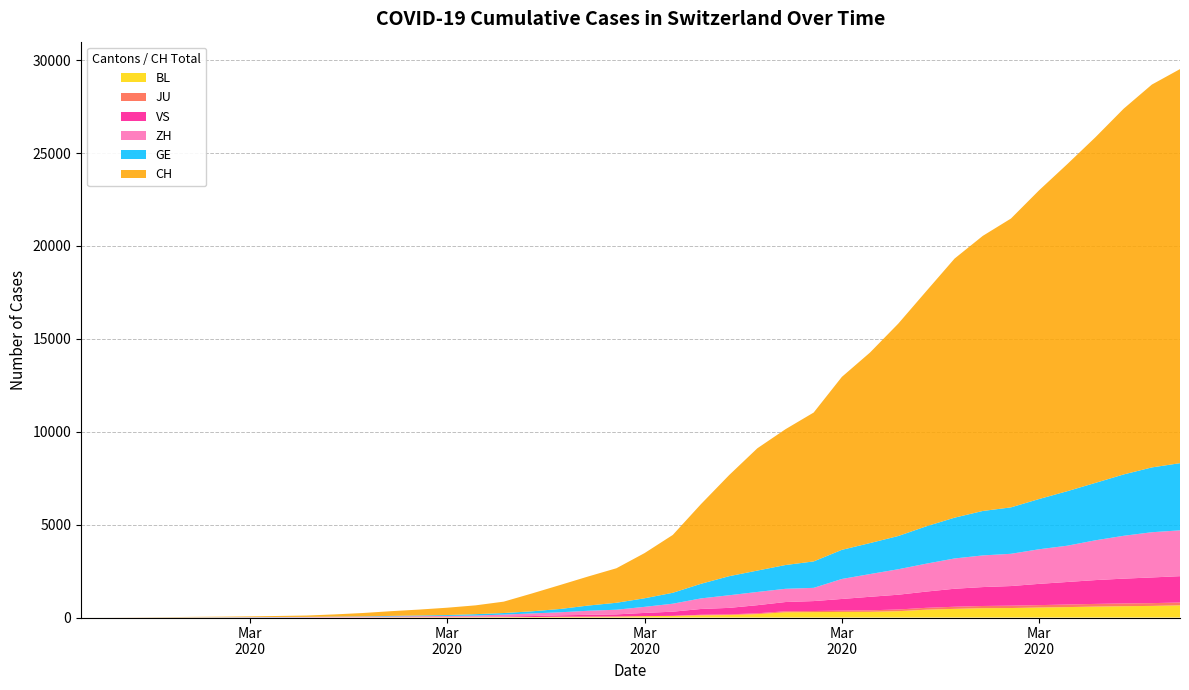

Reading left to right, list all the values displayed in this chart.

BL: 2020-02-25=0	2020-02-26=0	2020-02-27=1	2020-02-28=1	2020-02-29=2	2020-03-01=2	2020-03-02=2	2020-03-03=2	2020-03-04=2	2020-03-05=6	2020-03-06=6	2020-03-07=15	2020-03-08=19	2020-03-09=20	2020-03-10=22	2020-03-11=26	2020-03-12=26	2020-03-13=42	2020-03-14=47	2020-03-15=54	2020-03-16=76	2020-03-17=89	2020-03-18=116	2020-03-19=134	2020-03-20=184	2020-03-21=282	2020-03-22=289	2020-03-23=302	2020-03-24=306	2020-03-25=341	2020-03-26=422	2020-03-27=466	2020-03-28=502	2020-03-29=511	2020-03-30=539	2020-03-31=561	2020-04-01=588	2020-04-02=610	2020-04-03=625	2020-04-04=656
JU: 2020-02-25=0	2020-02-26=0	2020-02-27=0	2020-02-28=0	2020-02-29=0	2020-03-01=0	2020-03-02=0	2020-03-03=0	2020-03-04=0	2020-03-05=0	2020-03-06=0	2020-03-07=0	2020-03-08=0	2020-03-09=0	2020-03-10=0	2020-03-11=0	2020-03-12=0	2020-03-13=0	2020-03-14=0	2020-03-15=0	2020-03-16=0	2020-03-17=0	2020-03-18=32	2020-03-19=36	2020-03-20=44	2020-03-21=54	2020-03-22=61	2020-03-23=69	2020-03-24=82	2020-03-25=92	2020-03-26=100	2020-03-27=114	2020-03-28=119	2020-03-29=127	2020-03-30=128	2020-03-31=140	2020-04-01=145	2020-04-02=149	2020-04-03=149	2020-04-04=154
VS: 2020-02-25=0	2020-02-26=0	2020-02-27=0	2020-02-28=1	2020-02-29=1	2020-03-01=2	2020-03-02=3	2020-03-03=3	2020-03-04=4	2020-03-05=5	2020-03-06=6	2020-03-07=7	2020-03-08=12	2020-03-09=17	2020-03-10=22	2020-03-11=30	2020-03-12=53	2020-03-13=76	2020-03-14=98	2020-03-15=115	2020-03-16=172	2020-03-17=225	2020-03-18=312	2020-03-19=349	2020-03-20=436	2020-03-21=498	2020-03-22=535	2020-03-23=628	2020-03-24=728	2020-03-25=794	2020-03-26=875	2020-03-27=969	2020-03-28=1018	2020-03-29=1056	2020-03-30=1145	2020-03-31=1212	2020-04-01=1282	2020-04-02=1334	2020-04-03=1383	2020-04-04=1416
GE: 2020-02-25=0	2020-02-26=1	2020-02-27=1	2020-02-28=4	2020-02-29=6	2020-03-01=8	2020-03-02=8	2020-03-03=11	2020-03-04=11	2020-03-05=15	2020-03-06=19	2020-03-07=30	2020-03-08=38	2020-03-09=47	2020-03-10=73	2020-03-11=84	2020-03-12=114	2020-03-13=178	2020-03-14=281	2020-03-15=374	2020-03-16=461	2020-03-17=588	2020-03-18=786	2020-03-19=1026	2020-03-20=1151	2020-03-21=1280	2020-03-22=1423	2020-03-23=1568	2020-03-24=1668	2020-03-25=1789	2020-03-26=2011	2020-03-27=2196	2020-03-28=2392	2020-03-29=2498	2020-03-30=2705	2020-03-31=2934	2020-04-01=3091	2020-04-02=3302	2020-04-03=3488	2020-04-04=3615
ZH: 2020-02-25=0	2020-02-26=0	2020-02-27=2	2020-02-28=2	2020-02-29=6	2020-03-01=7	2020-03-02=11	2020-03-03=14	2020-03-04=16	2020-03-05=24	2020-03-06=30	2020-03-07=35	2020-03-08=41	2020-03-09=50	2020-03-10=63	2020-03-11=102	2020-03-12=141	2020-03-13=164	2020-03-14=219	2020-03-15=251	2020-03-16=327	2020-03-17=430	2020-03-18=569	2020-03-19=680	2020-03-20=712	2020-03-21=712	2020-03-22=712	2020-03-23=1076	2020-03-24=1224	2020-03-25=1371	2020-03-26=1503	2020-03-27=1630	2020-03-28=1704	2020-03-29=1736	2020-03-30=1862	2020-03-31=1953	2020-04-01=2142	2020-04-02=2306	2020-04-03=2434	2020-04-04=2467
CH: 2020-02-25=1	2020-02-26=2	2020-02-27=6	2020-02-28=13	2020-02-29=20	2020-03-01=27	2020-03-02=38	2020-03-03=54	2020-03-04=74	2020-03-05=118	2020-03-06=182	2020-03-07=254	2020-03-08=318	2020-03-09=395	2020-03-10=475	2020-03-11=613	2020-03-12=960	2020-03-13=1289	2020-03-14=1565	2020-03-15=1858	2020-03-16=2433	2020-03-17=3113	2020-03-18=4288	2020-03-19=5441	2020-03-20=6581	2020-03-21=7310	2020-03-22=8013	2020-03-23=9309	2020-03-24=10256	2020-03-25=11428	2020-03-26=12662	2020-03-27=13945	2020-03-28=14806	2020-03-29=15546	2020-03-30=16617	2020-03-31=17604	2020-04-01=18605	2020-04-02=19685	2020-04-03=20605	2020-04-04=21211